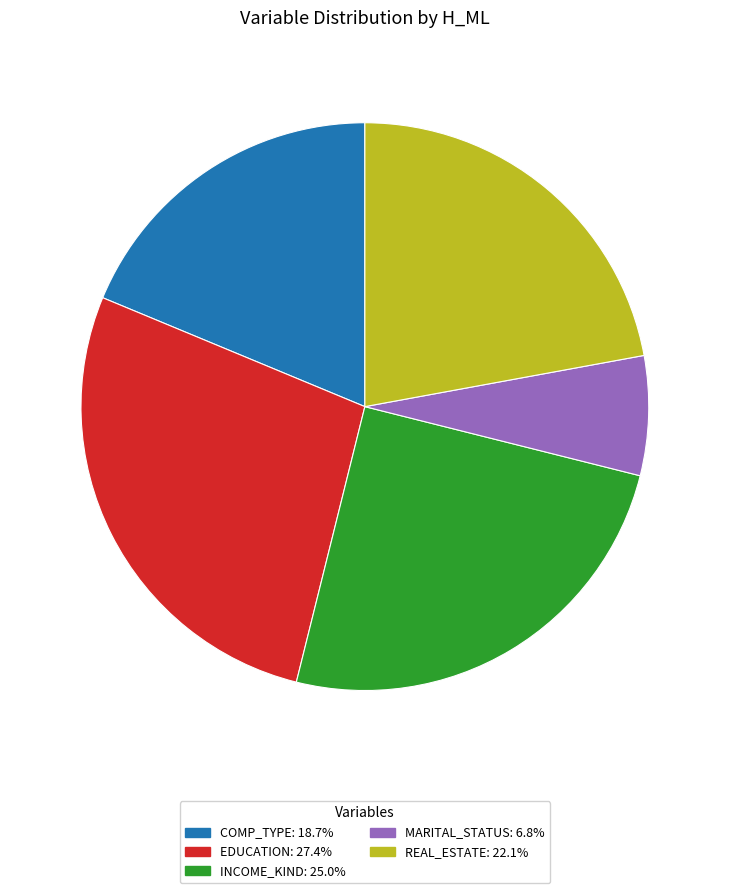

Is the sum of REAL_ESTATE: 22.1% and COMP_TYPE: 18.7% greater than half?

No